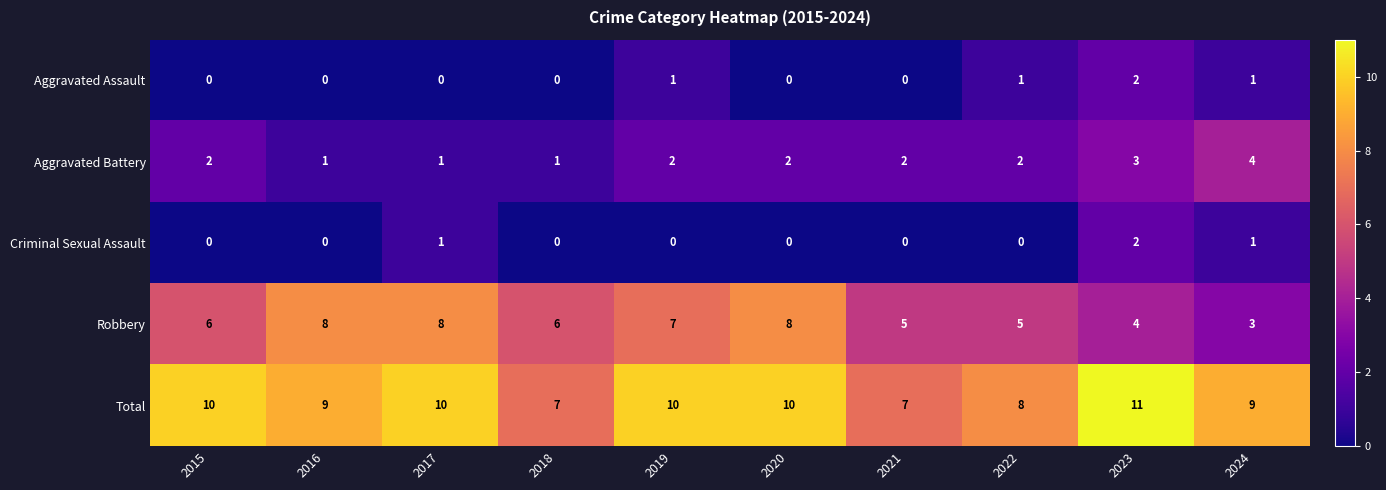

Which category has the highest value in the Aggravated Battery series?

2024